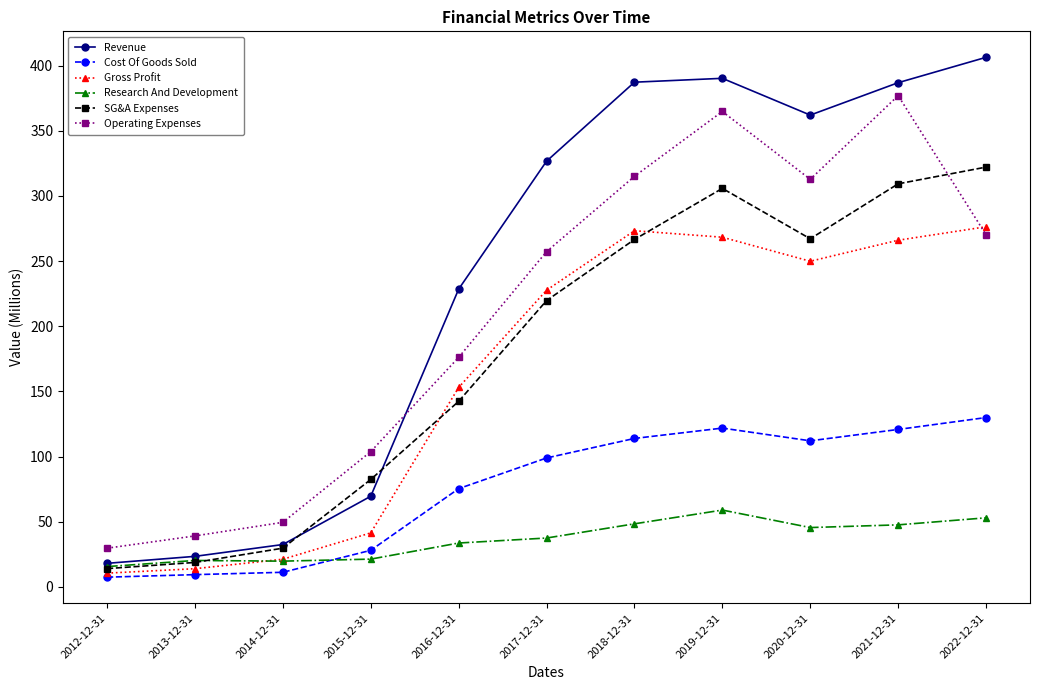

What is the spread (max minus min) of values at 2022-12-31?

353.3